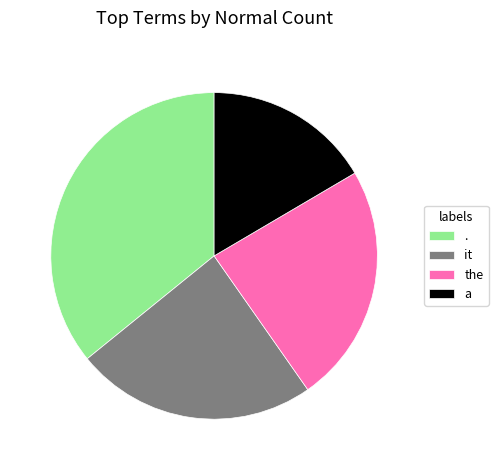

Does it represent more than half of the total?

No